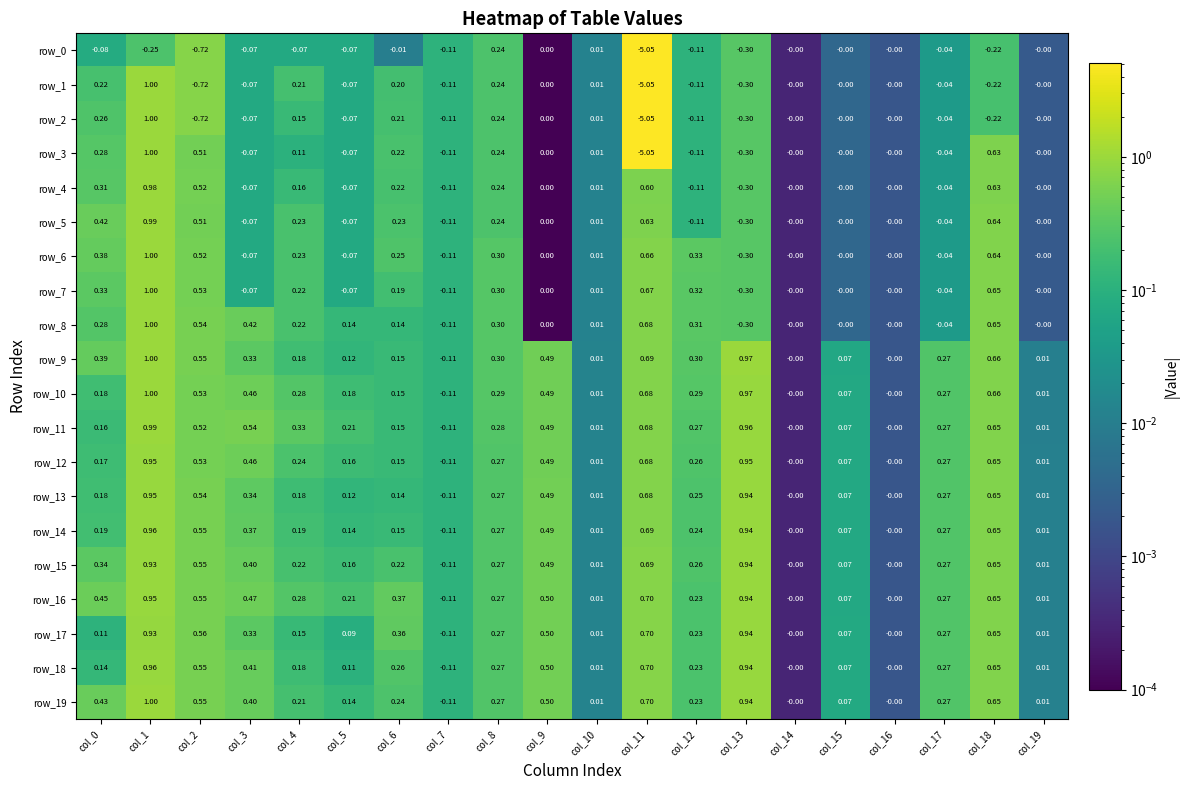

What is the spread (max minus min) of values at col_4?

0.4